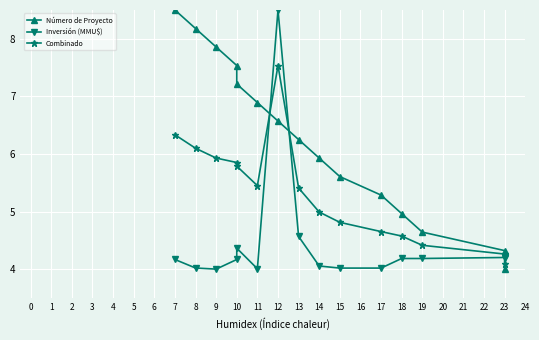

True or false: Inversión (MMU$) has more than 0 points higher than both neighbors.

True